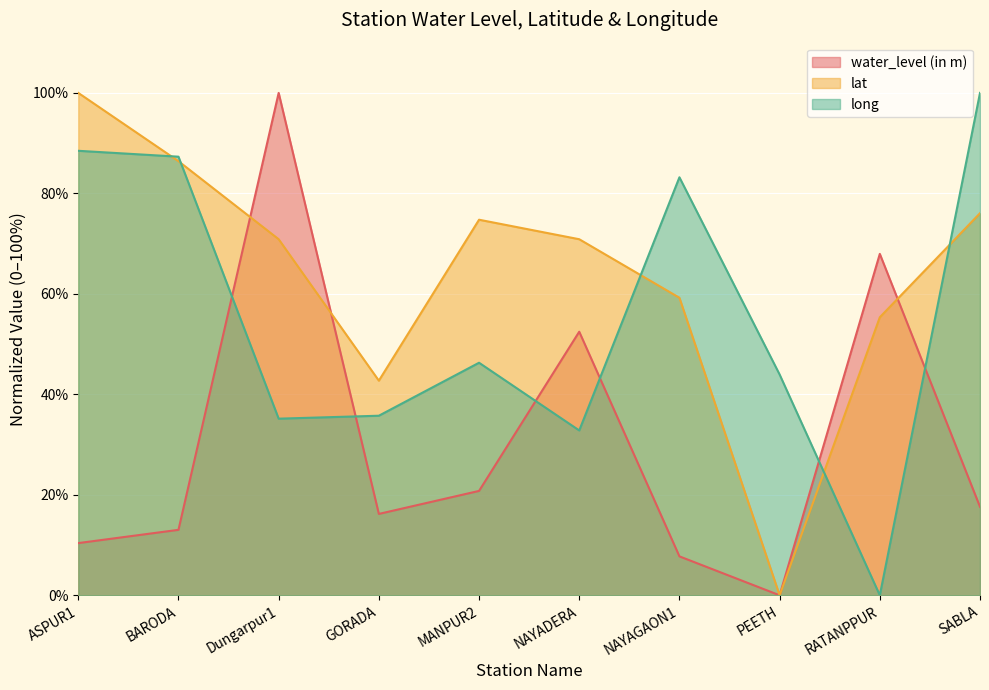

At which label does lat reach its peak?

ASPUR1